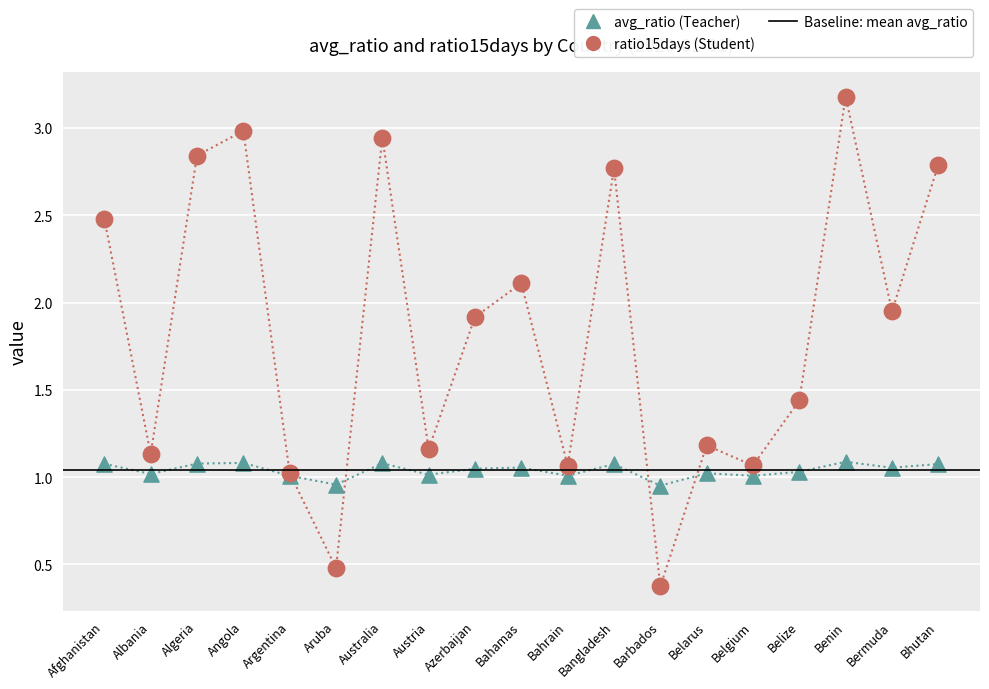

Which series has the largest Y range (max minus min)?

ratio15days (Student)